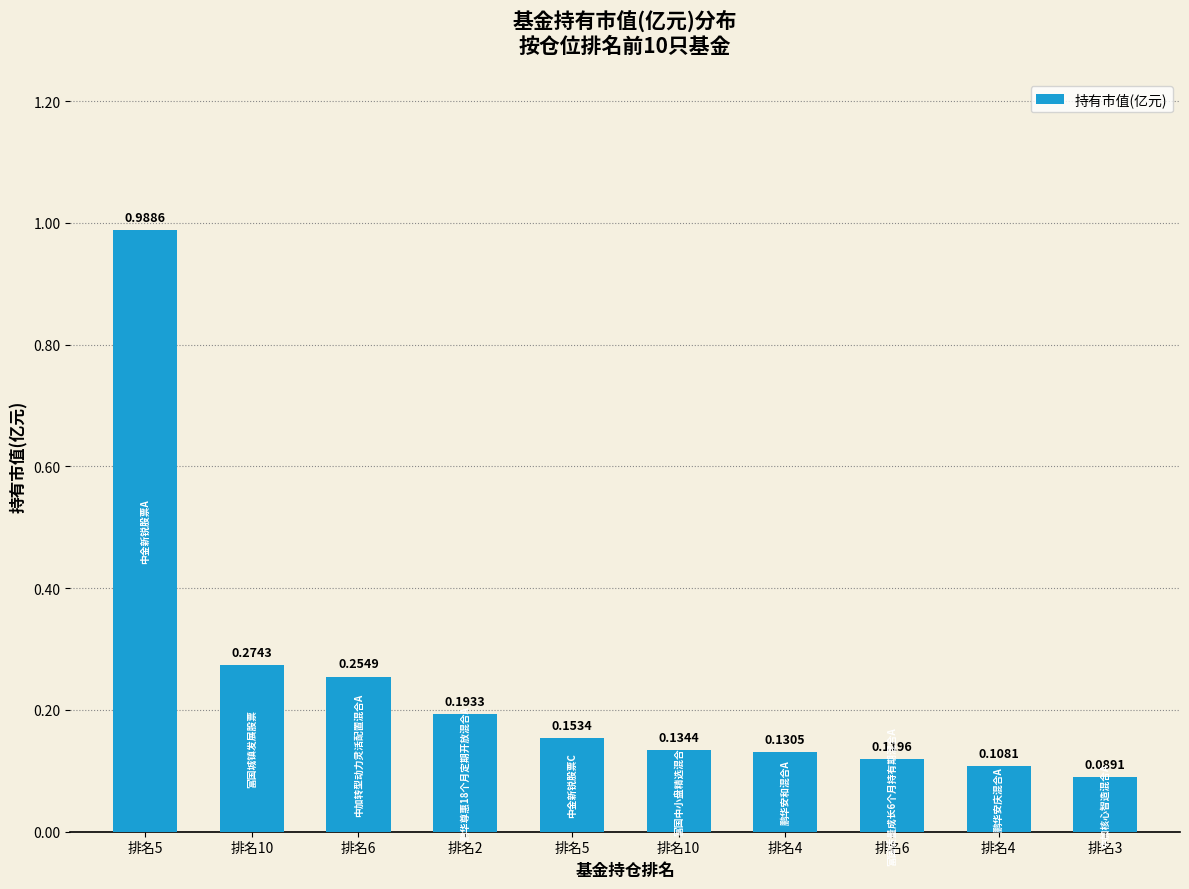

The chart shows a value of 0.1 at 排名10. True or false?

False